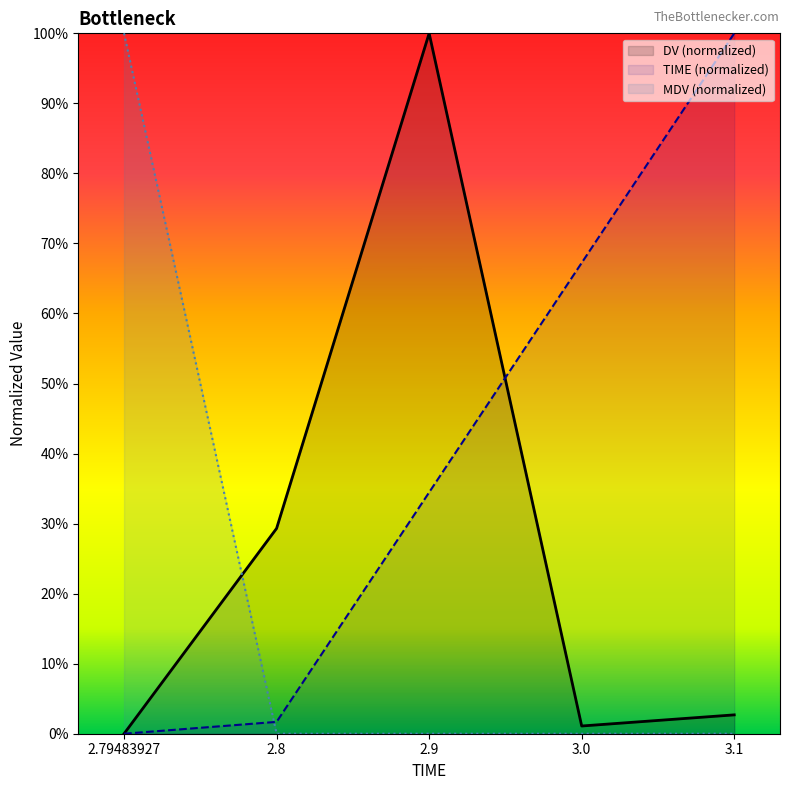

What is the total value across all series at 2.9?

1.3